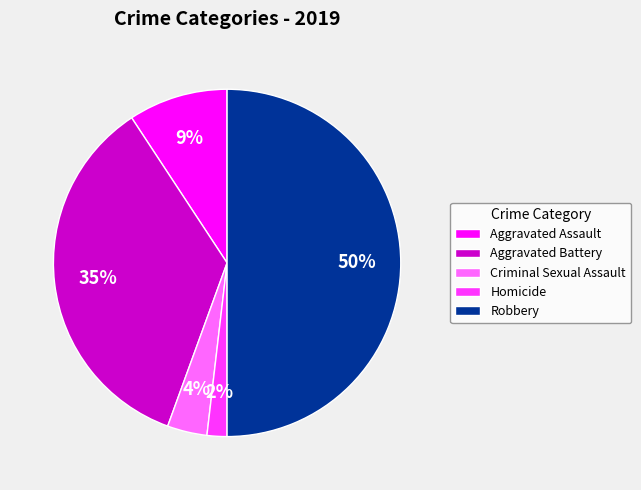

To the nearest percent, what is the average slice percentage?

20%